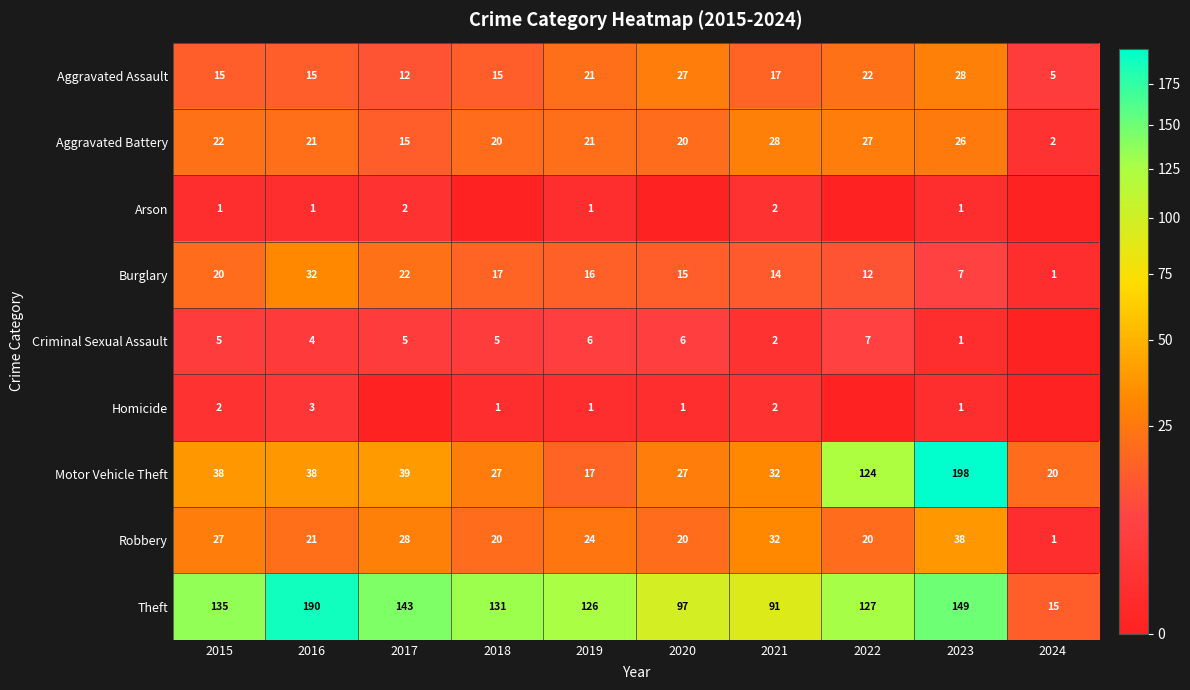

At which label does Aggravated Battery reach its peak?

2021